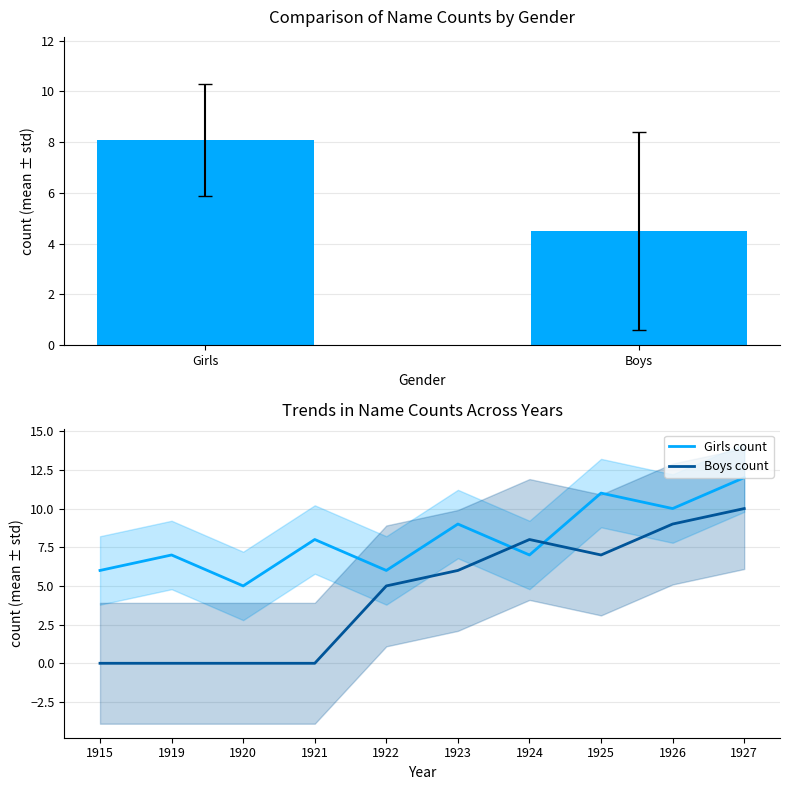

Rank the series by their average value, from highest to lowest.

Girls, Boys